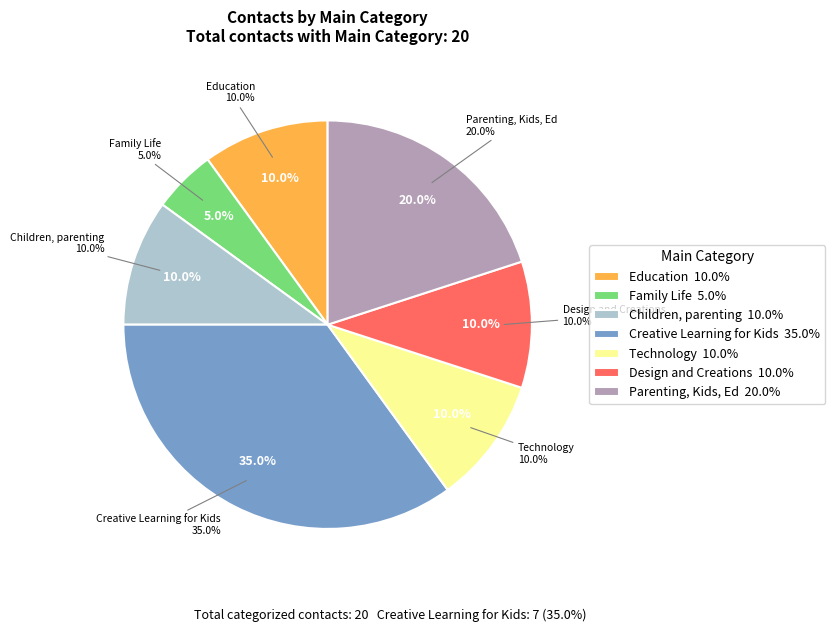

Does any single category account for the majority?

No